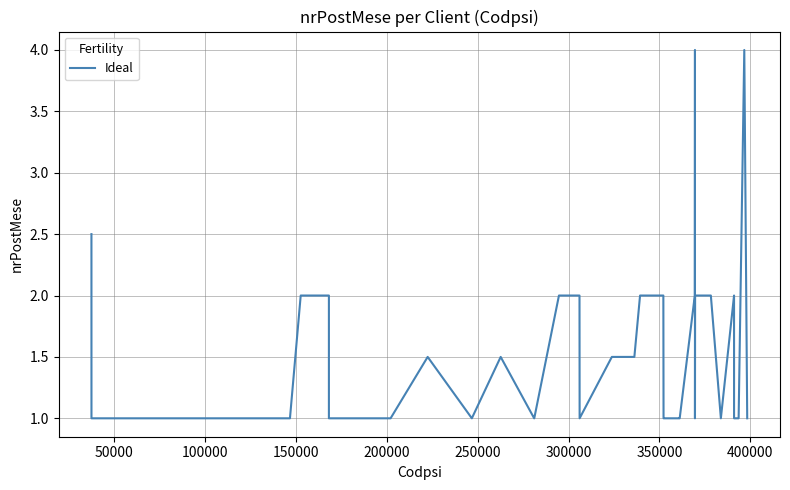

What is the maximum value shown in the chart?

4.0